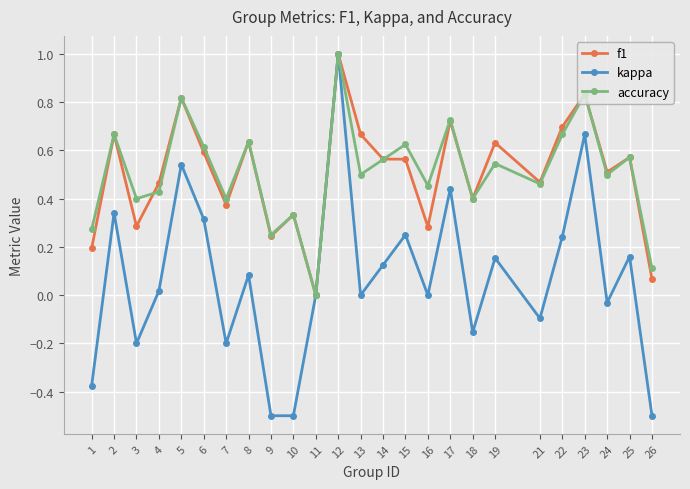

Which series has the widest spread of values?

kappa